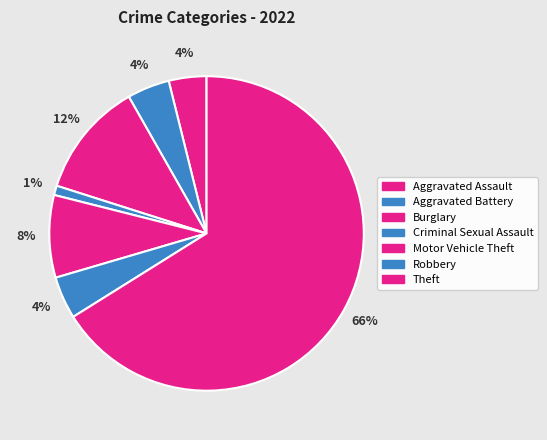

Does Theft represent more than half of the total?

Yes